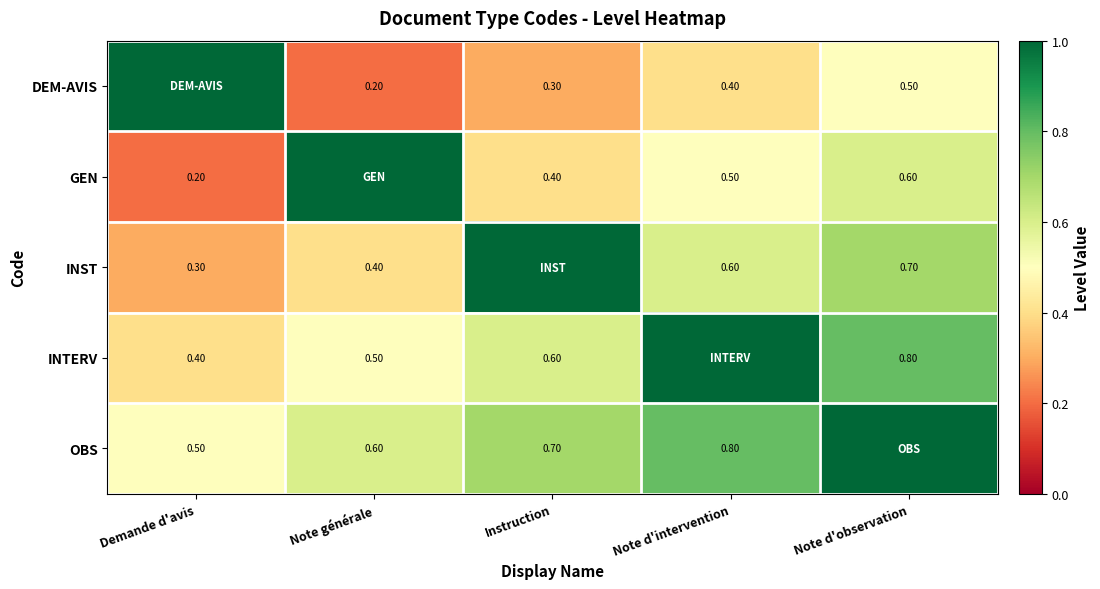

What is the greatest value displayed?

1.0